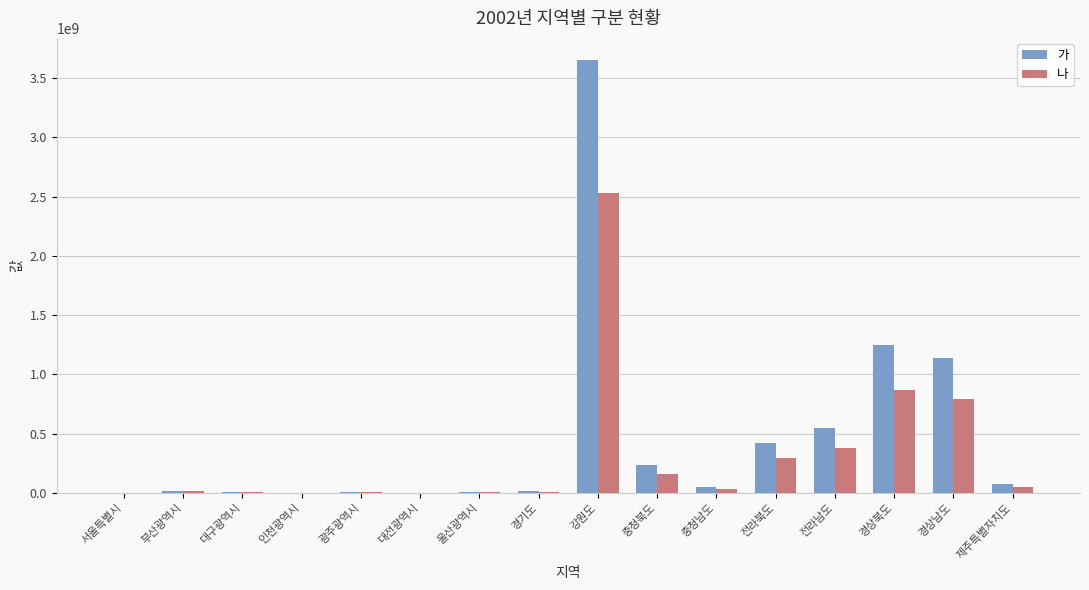

Which series changed the most between 대전광역시 and 경상남도?

가